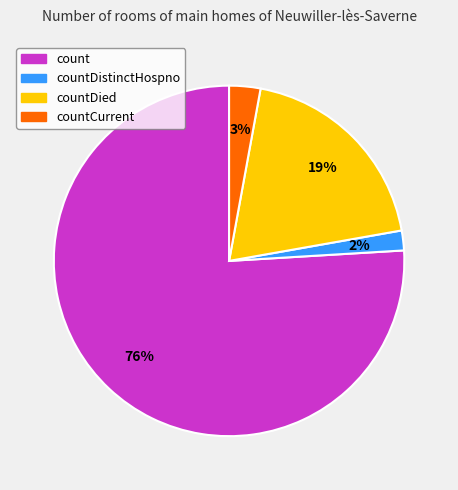

To the nearest percent, what percentage of the pie is countDistinctHospno?

2%